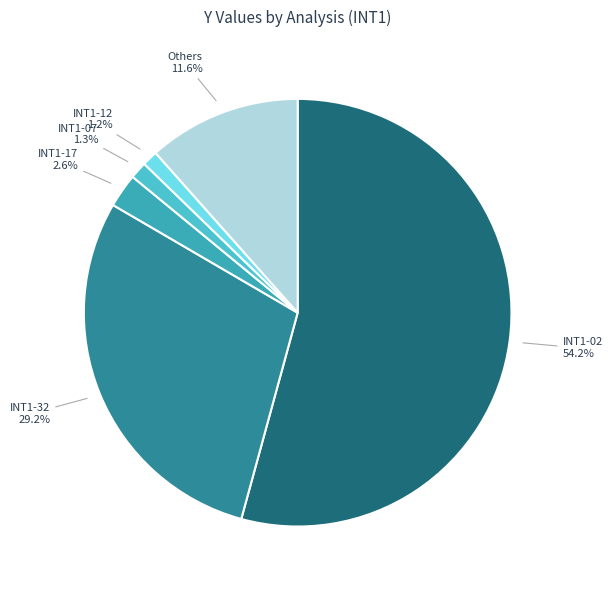

What is the largest slice in the pie chart?

INT1-02